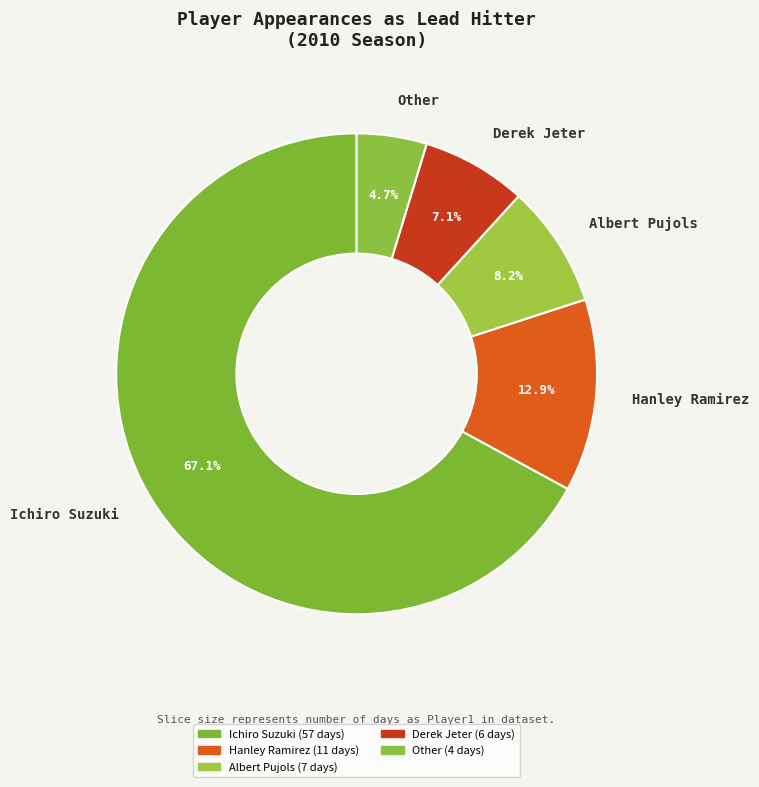

How many slices are in this pie chart?

5